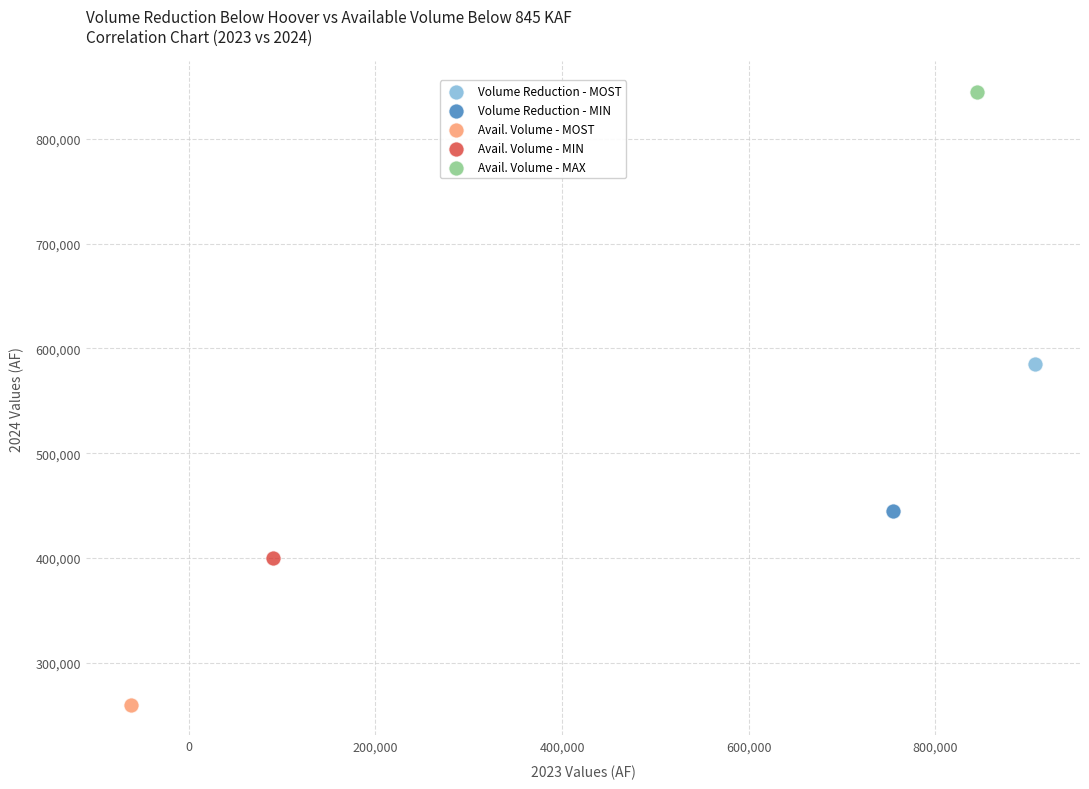

What are all the series names shown in the legend?

Volume Reduction - MOST, Volume Reduction - MIN, Avail. Volume - MOST, Avail. Volume - MIN, Avail. Volume - MAX